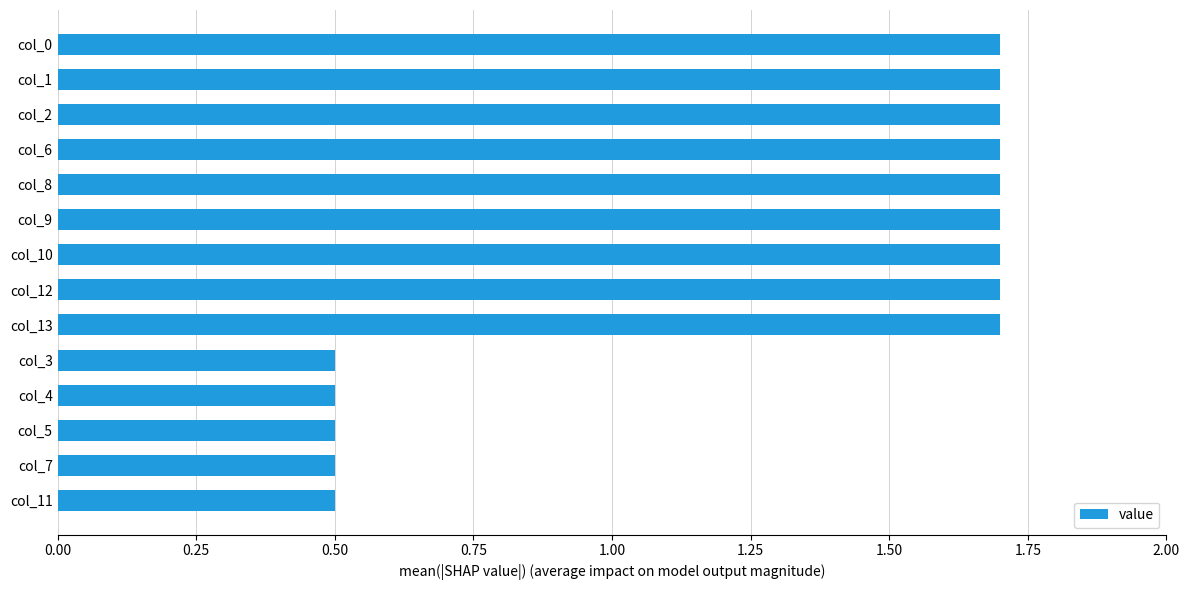

Reading bottom to top, list all the values displayed in this chart.

0.5	0.5	0.5	0.5	0.5	1.7	1.7	1.7	1.7	1.7	1.7	1.7	1.7	1.7